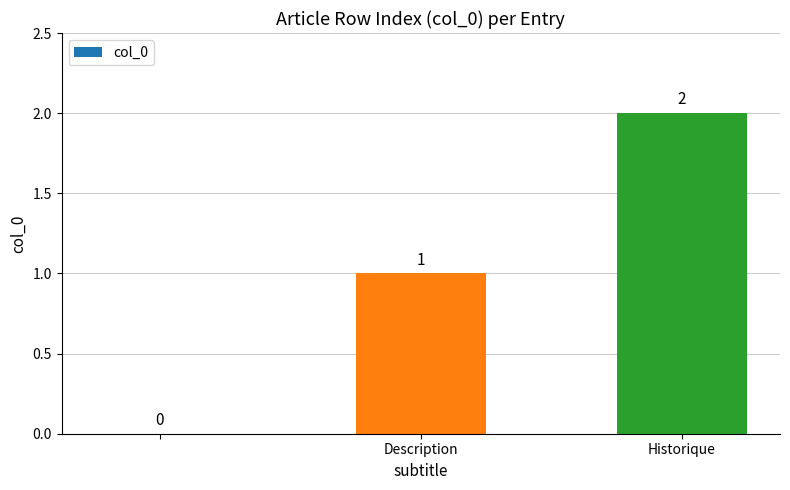

How many values are above zero?

2